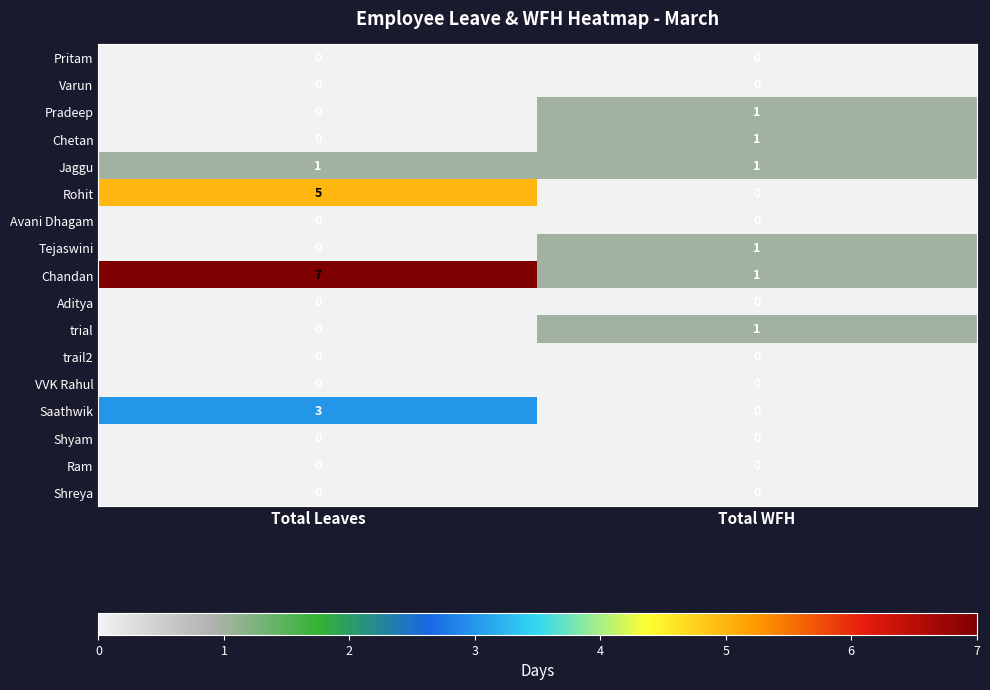

What is the maximum value shown in the chart?

7